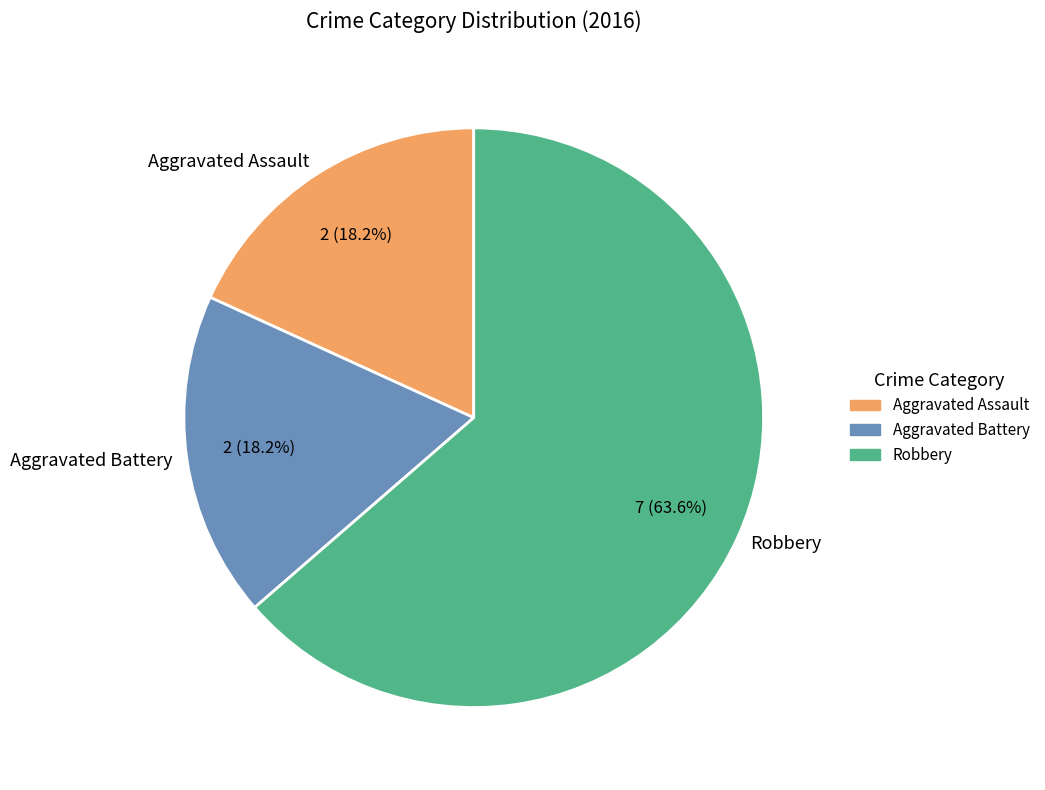

Which slice is the largest?

Robbery